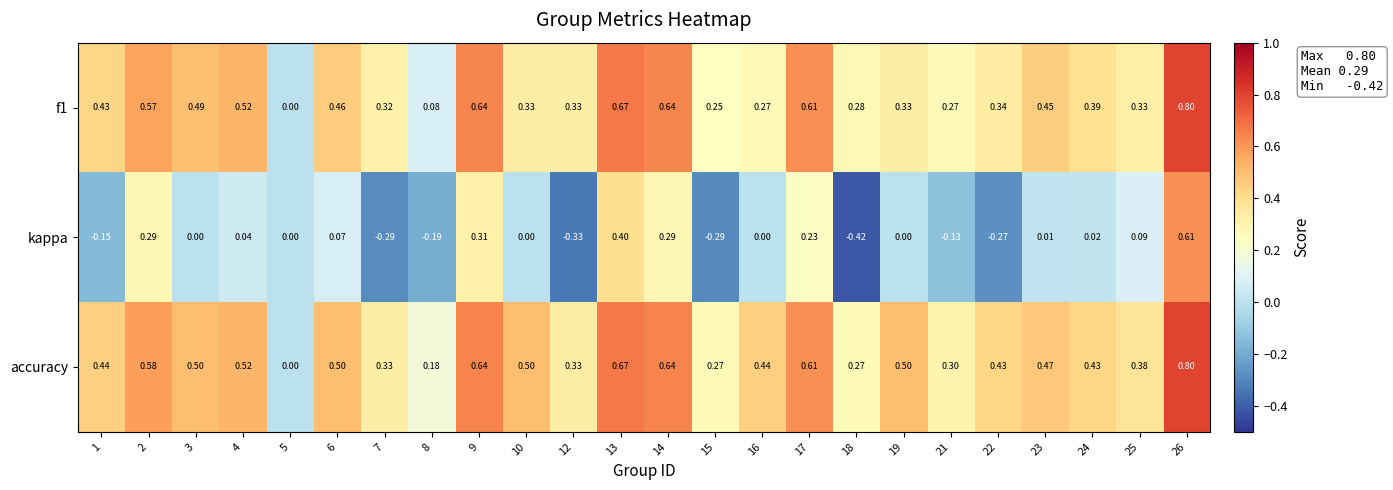

How many data points in kappa are less than 0?

8